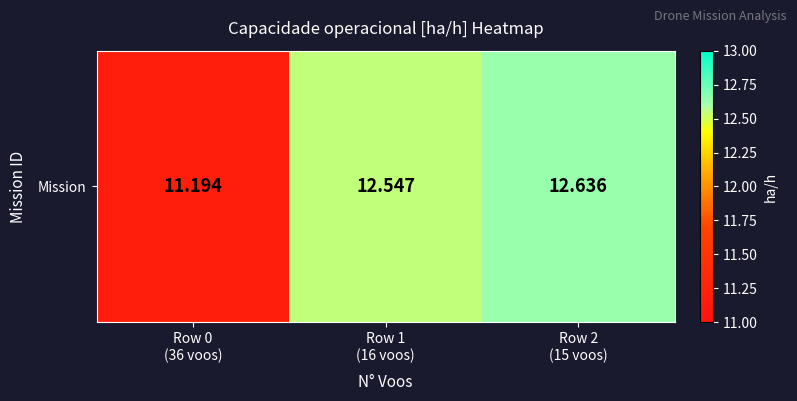

Rank the categories by value from lowest to highest.

Row 0
(36 voos), Row 1
(16 voos), Row 2
(15 voos)